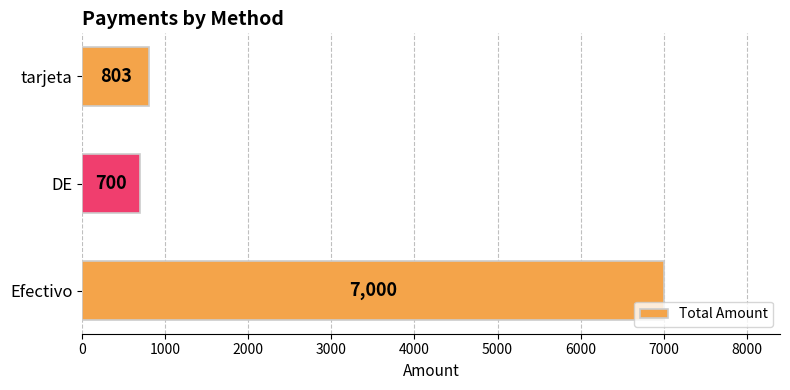

List the labels in order of value, largest first.

Efectivo, tarjeta, DE